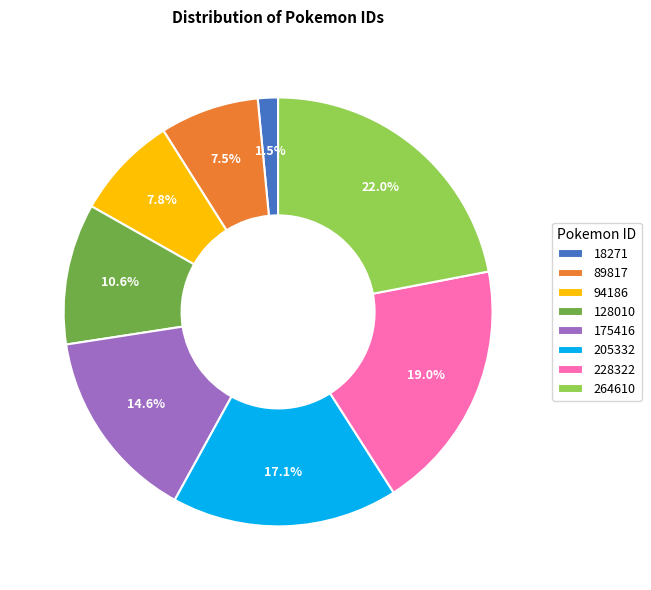

How many slices are in this pie chart?

8